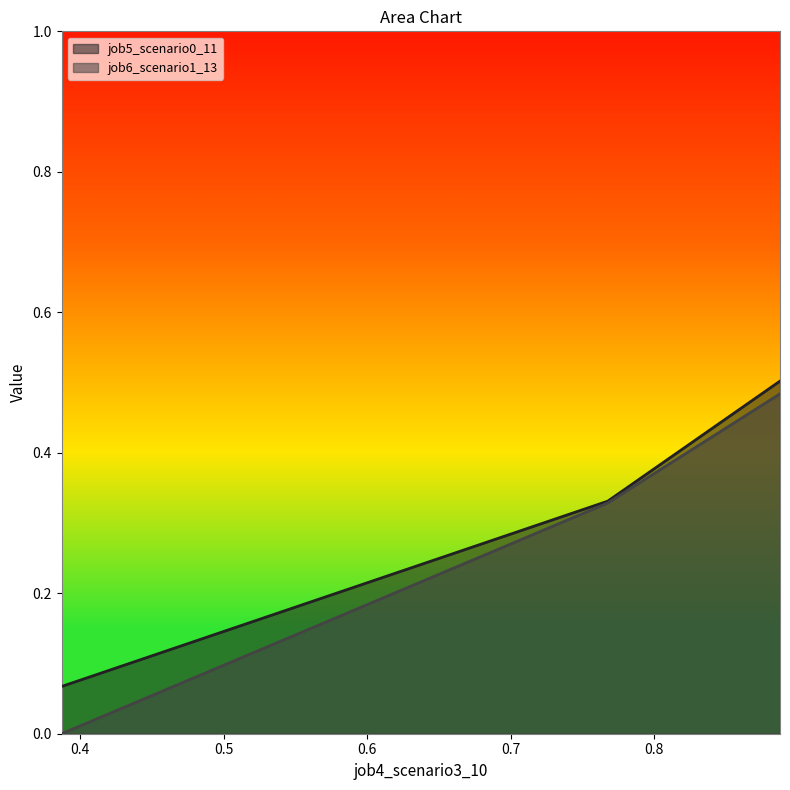

What is the sum of the job5_scenario0_11 values at 0.38714212071258036 and 0.7675620318751547?

0.4